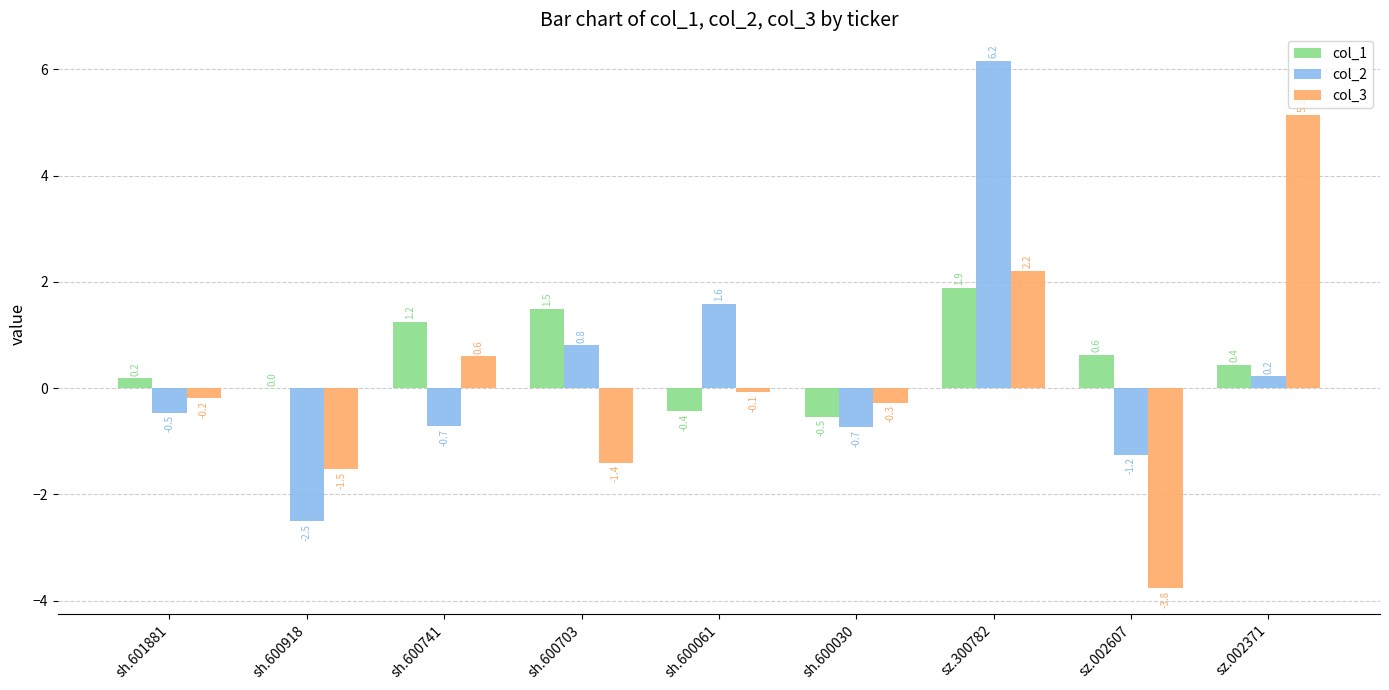

What is the approximate value of col_1 at sz.300782?

1.9